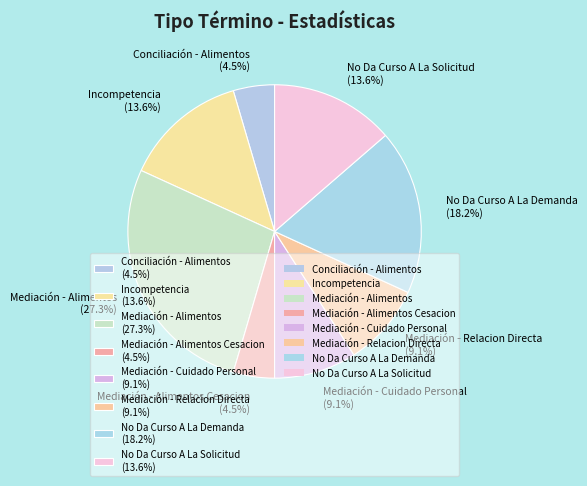

Does any single category account for the majority?

No